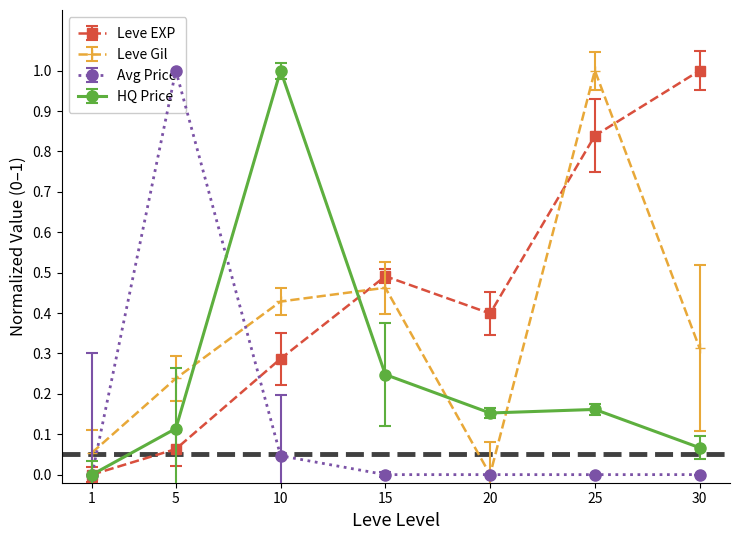

How many times do Avg currentAveragePrice and Avg Leve Gil cross each other?

4